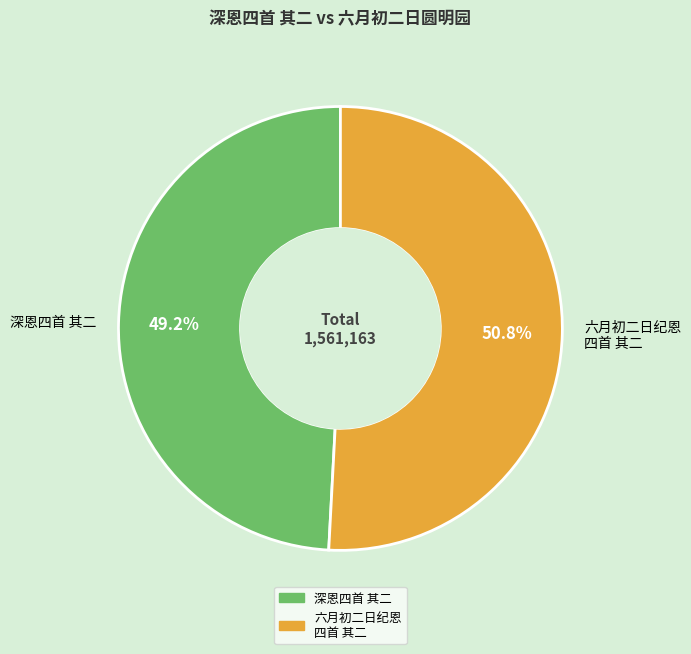

Rank the categories by value from lowest to highest.

深恩四首 其二, 六月初二日纪恩 四首 其二